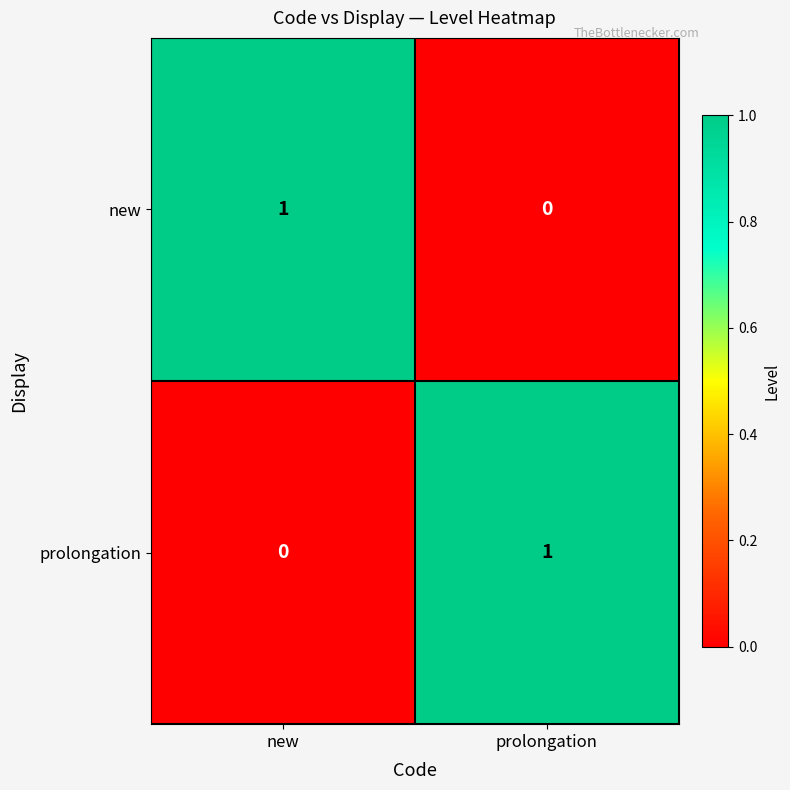

Reading left to right, extract all data points from this chart.

new: new=1	prolongation=0
prolongation: new=0	prolongation=1